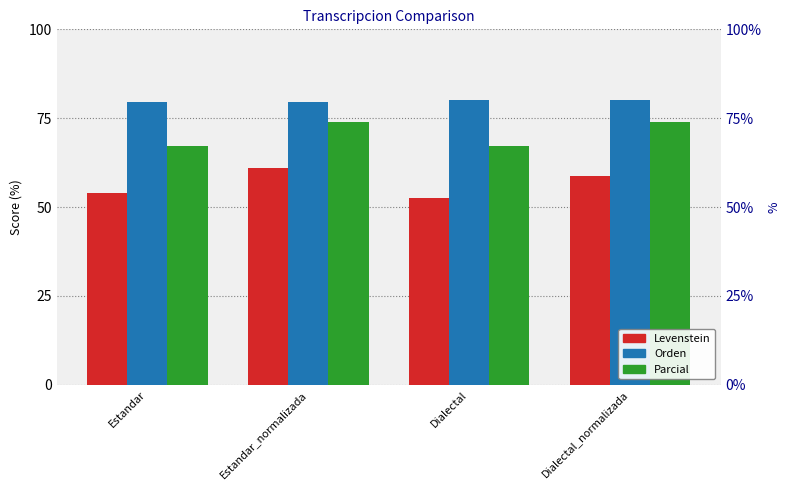

How many Orden values are between 79 and 80?

4